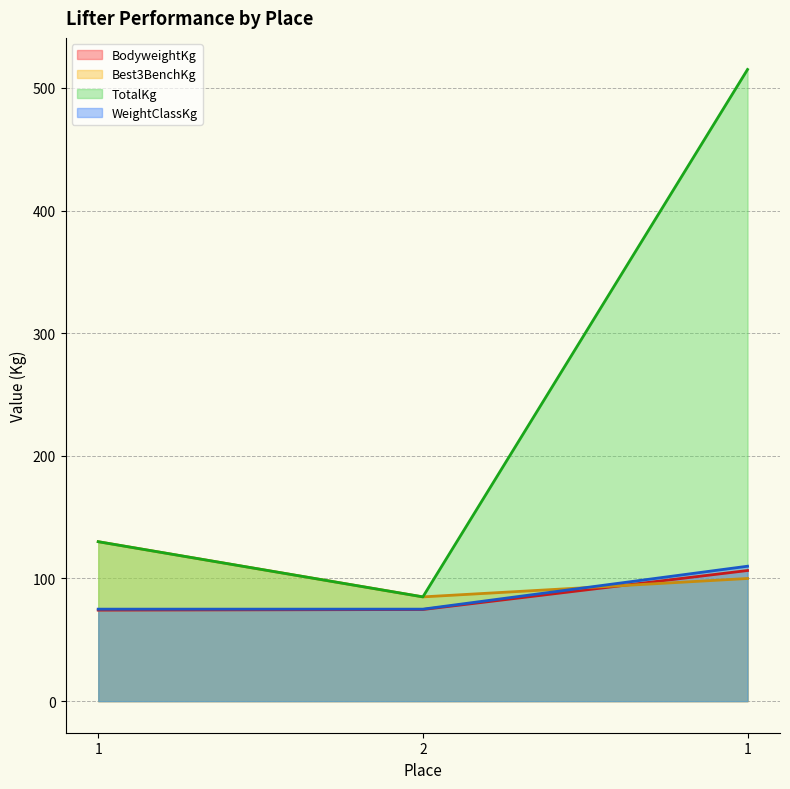

List the series in order of their peak value, lowest first.

BodyweightKg, WeightClassKg, Best3BenchKg, TotalKg